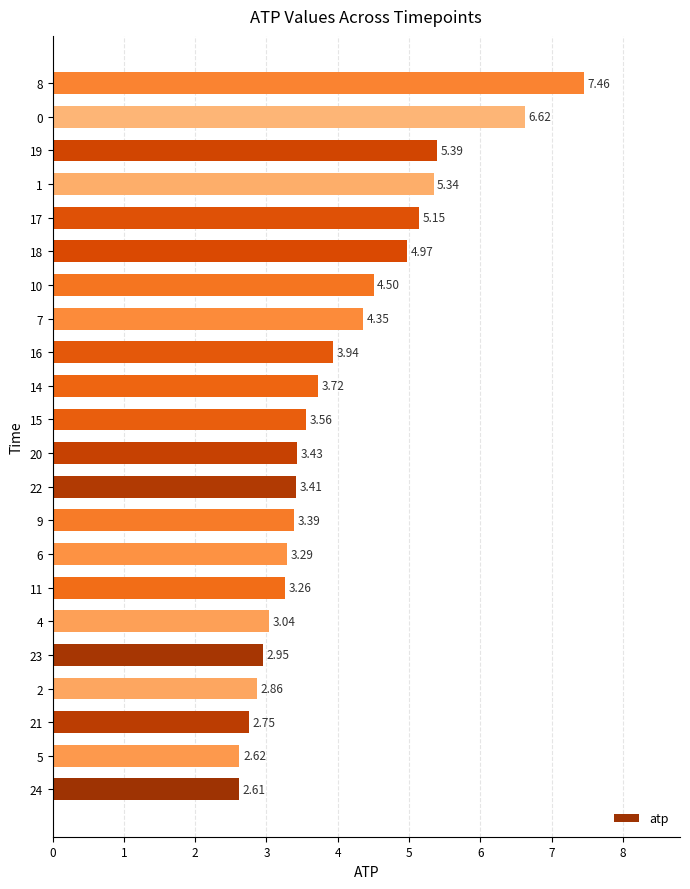

List the labels in order of value, largest first.

8, 0, 19, 1, 17, 18, 10, 7, 16, 14, 15, 20, 22, 9, 6, 11, 4, 23, 2, 21, 5, 24